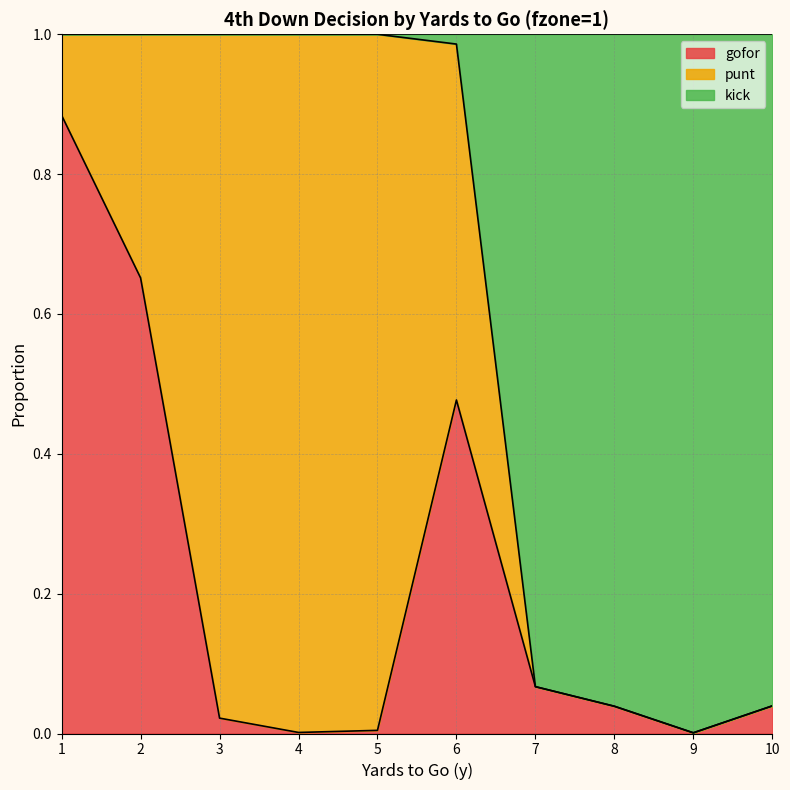

Is it true that gofor equals 0.9 at 2?

False